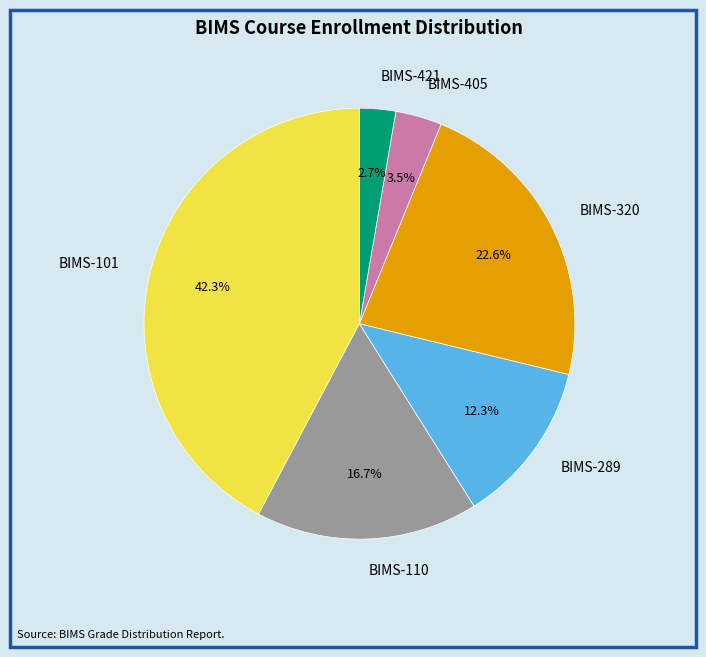

Between BIMS-421 and BIMS-110, which is larger?

BIMS-110